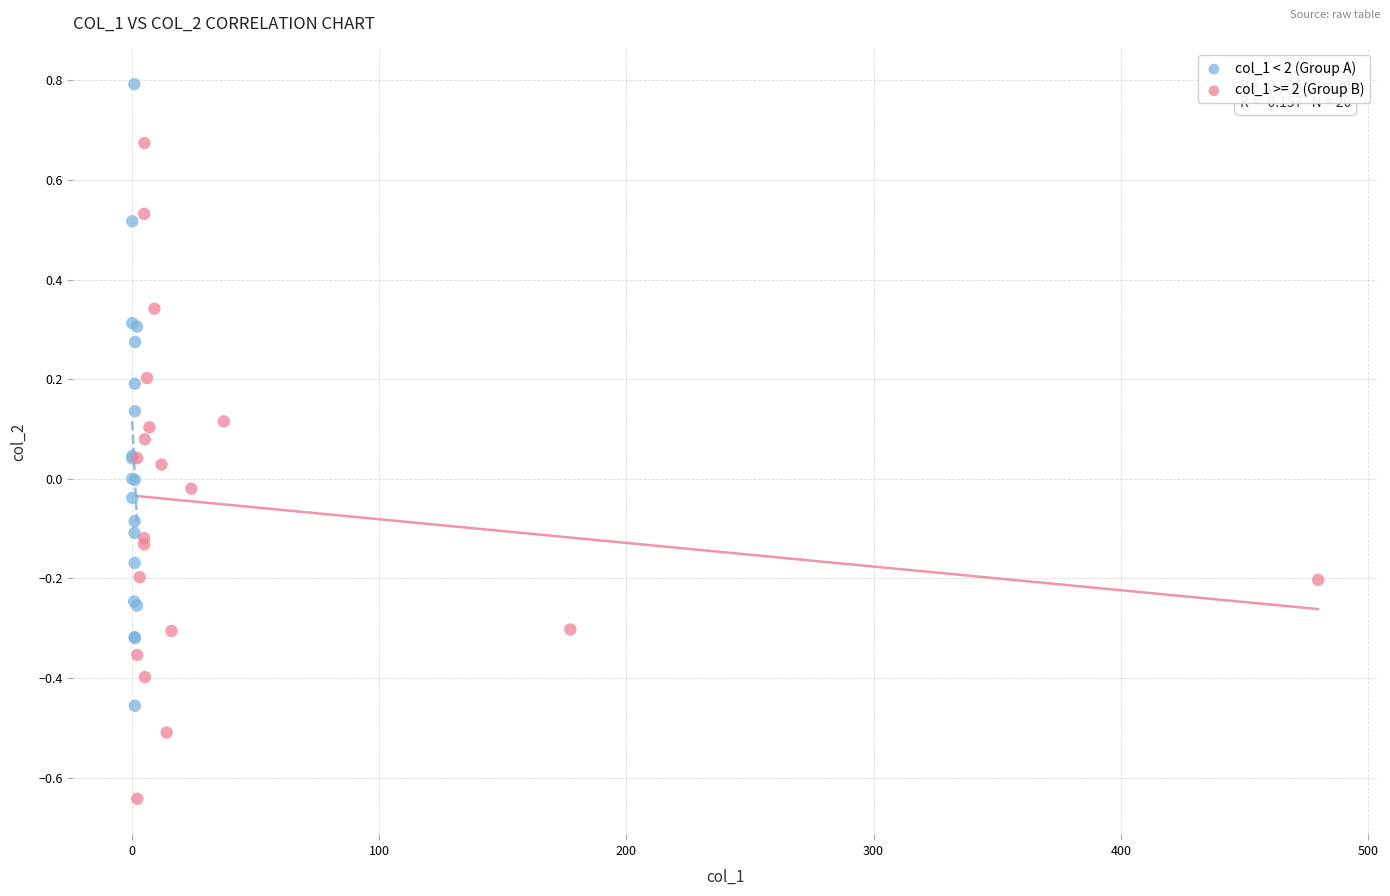

Which series reaches the minimum Y coordinate?

col_1 >= 2 (Group B)